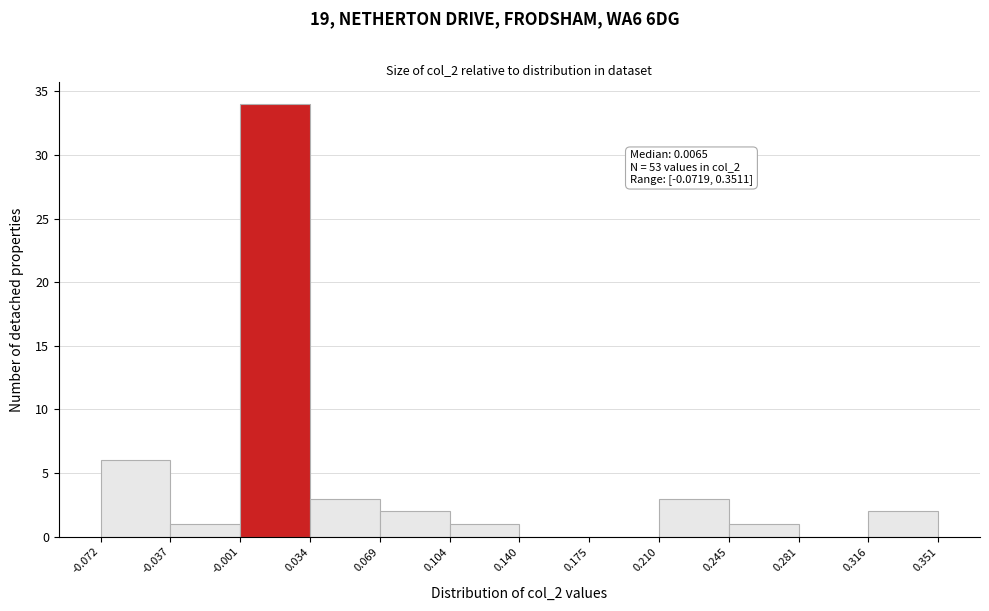

Over which range of the x-axis is the bar tallest?

-0.001 to 0.034